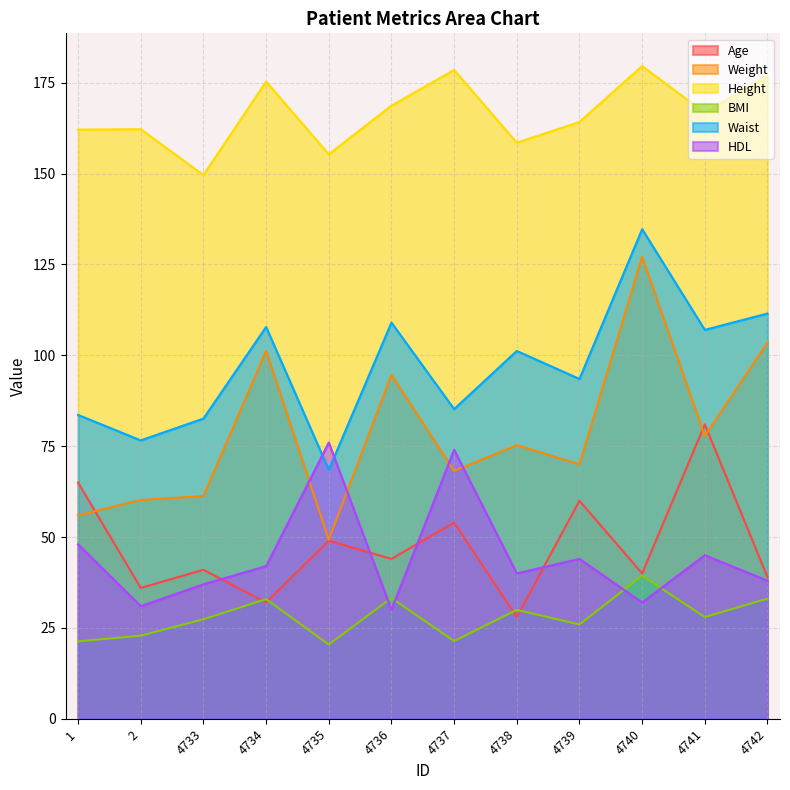

List the series in order of their peak value, highest first.

Height, Waist, Weight, Age, HDL, BMI